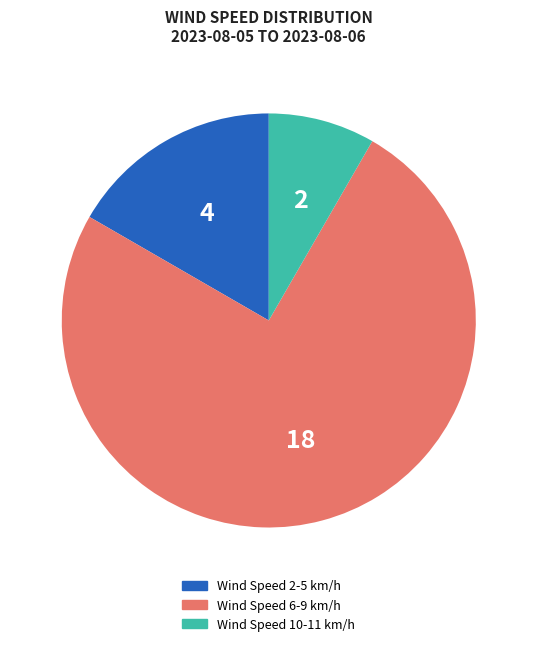

Which slice is the smallest?

Wind Speed 10-11 km/h